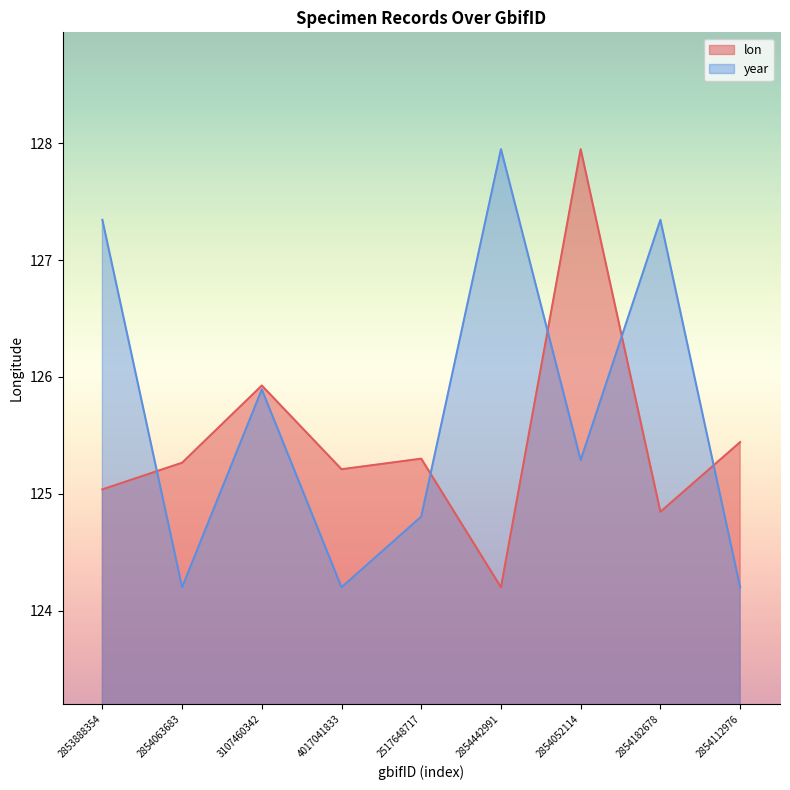

Between 3107460342 and 2854442991, which is larger?

3107460342